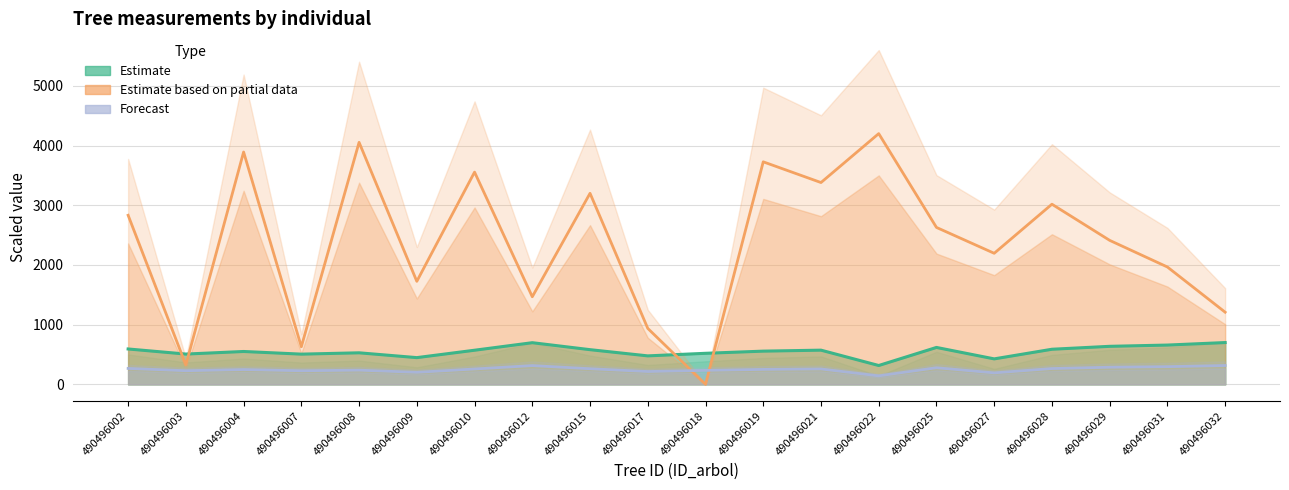

The value of bal (partial estimate) at 490496007 is 229.7. True or false?

False